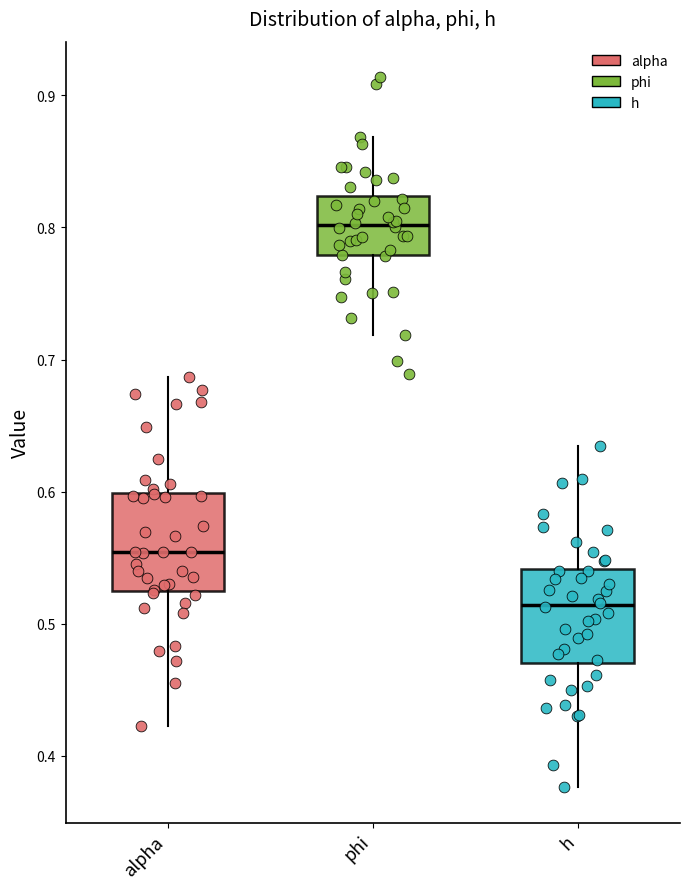

Which box has the highest median line?

phi